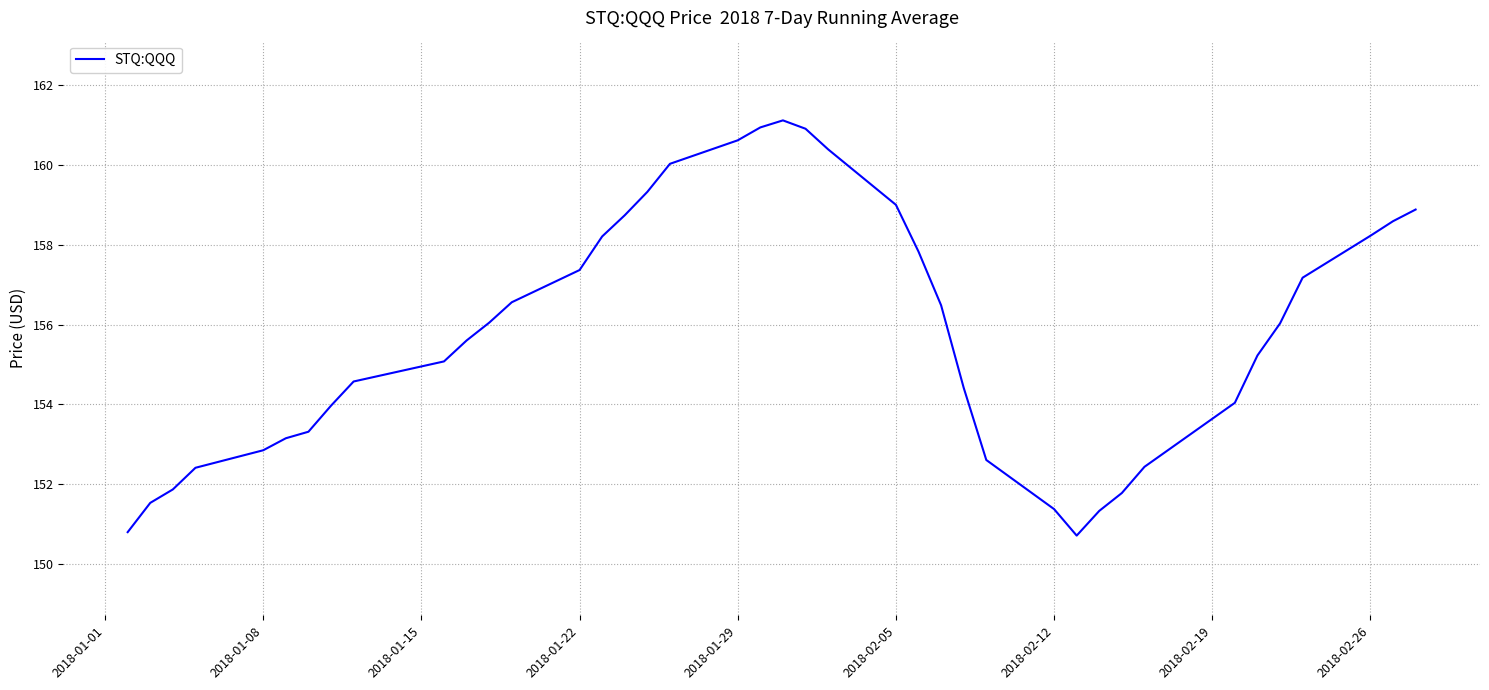

What is the maximum value shown in the chart?

161.1